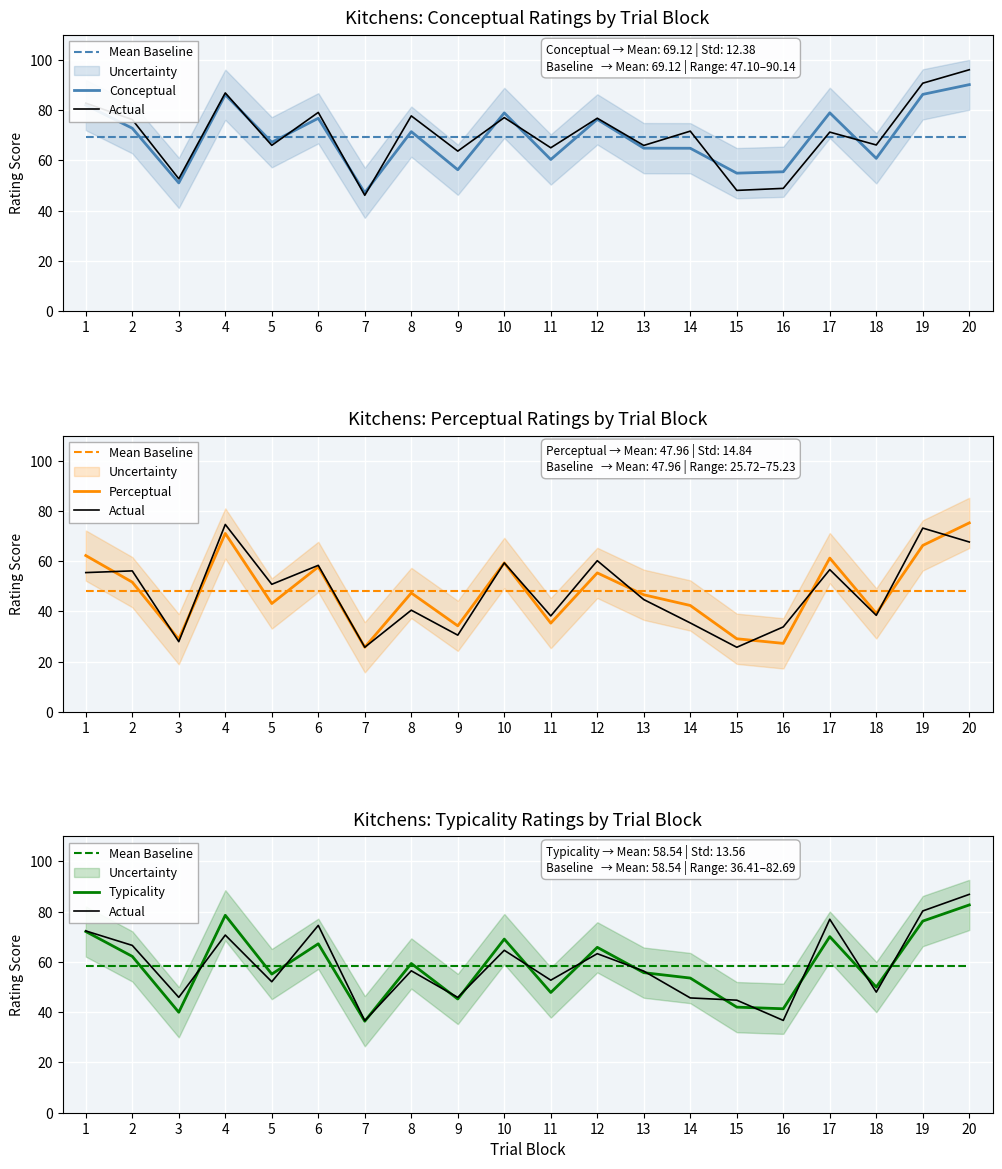

True or false: Conceptual and Mean Baseline intersect in this chart.

True